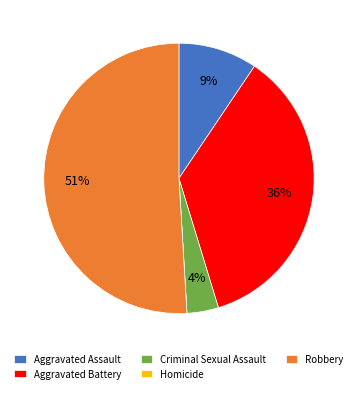

What is the largest slice in the pie chart?

Robbery